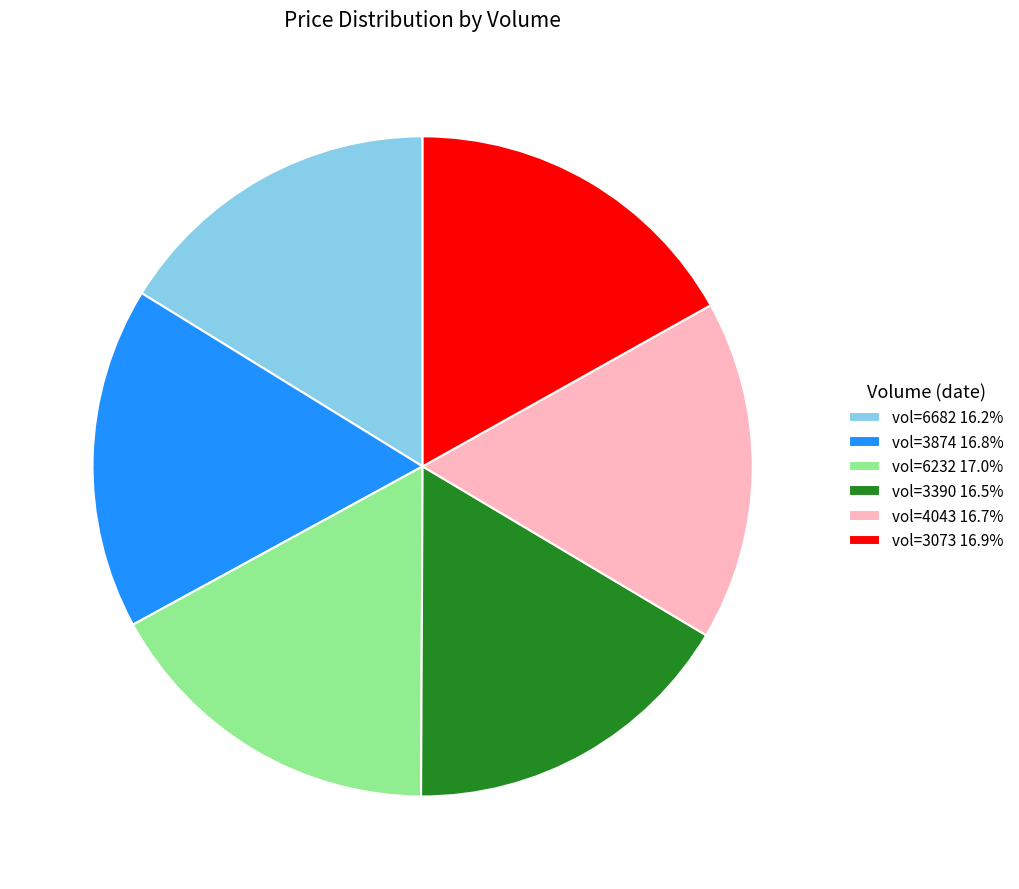

What is the ratio of the value at vol=3390 16.5% to the value at vol=3874 16.8%?

1.0